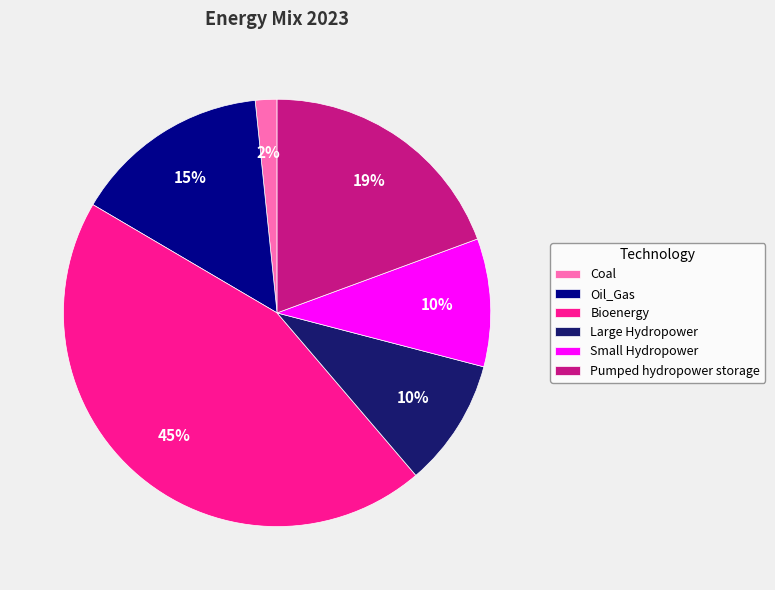

To the nearest percent, what is the difference between the largest and smallest slice percentages?

43%